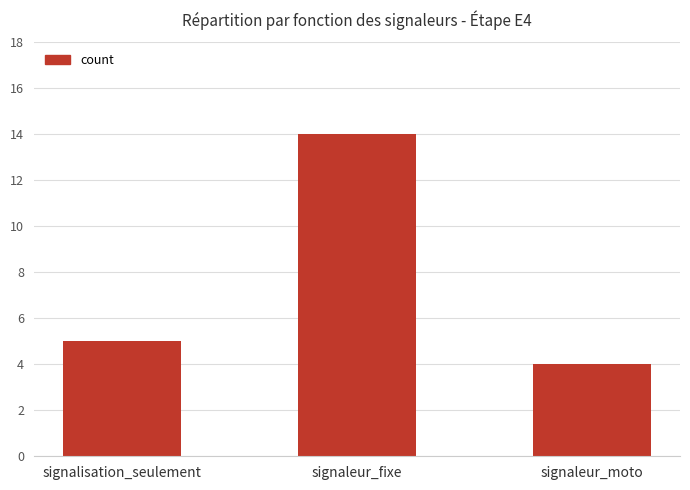

Are the bars grouped side by side (vs. stacked)?

No